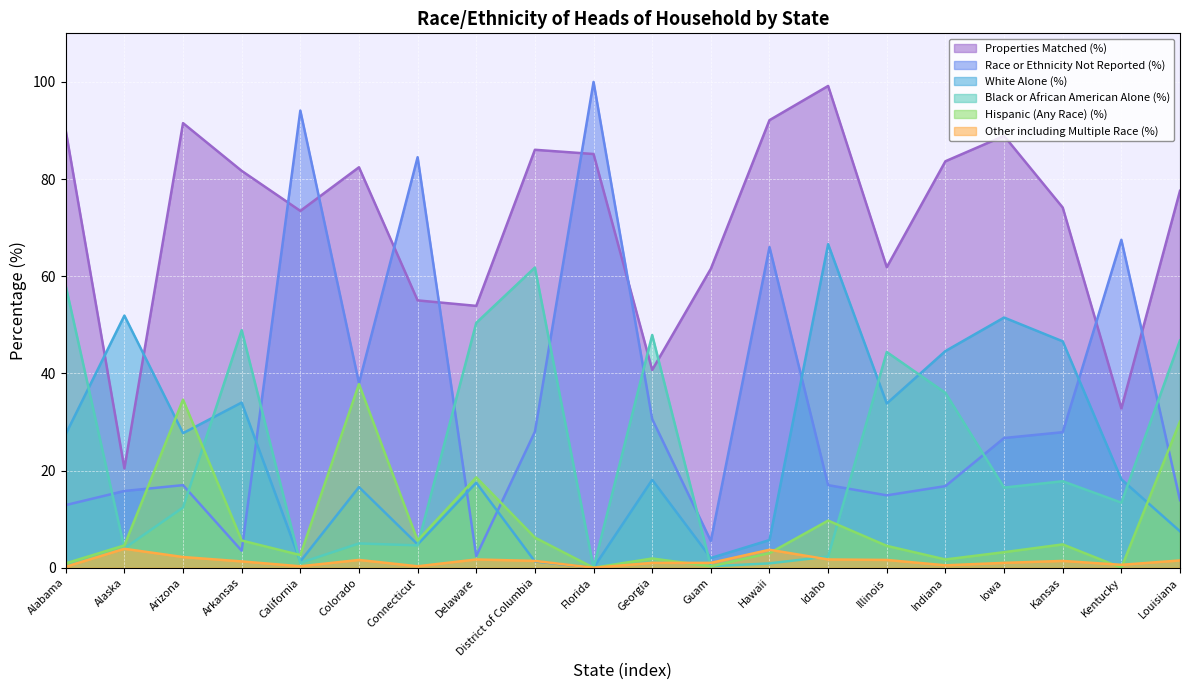

Which series changed the most between California and Colorado?

Race or Ethnicity Not Reported (%)